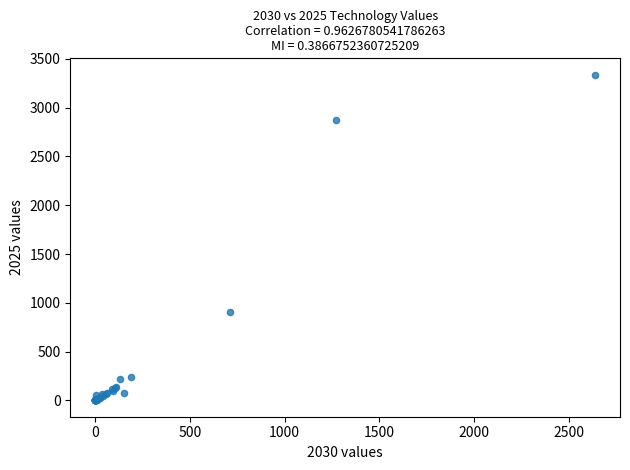

What Y value in the scatter plot is closest to 1668?

902.2